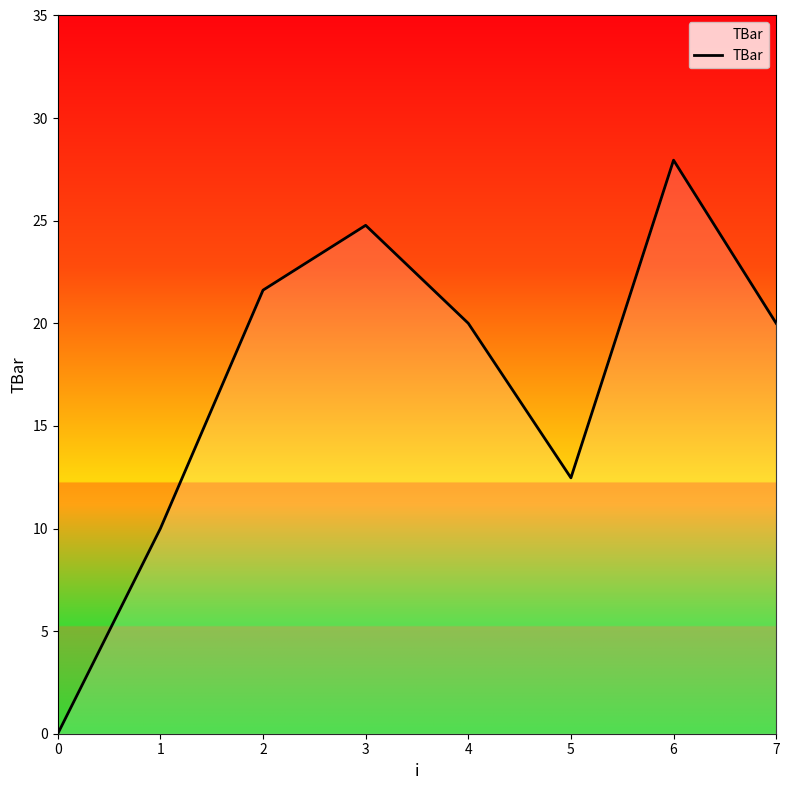

True or false: the data has more than 0 interior local peaks.

True